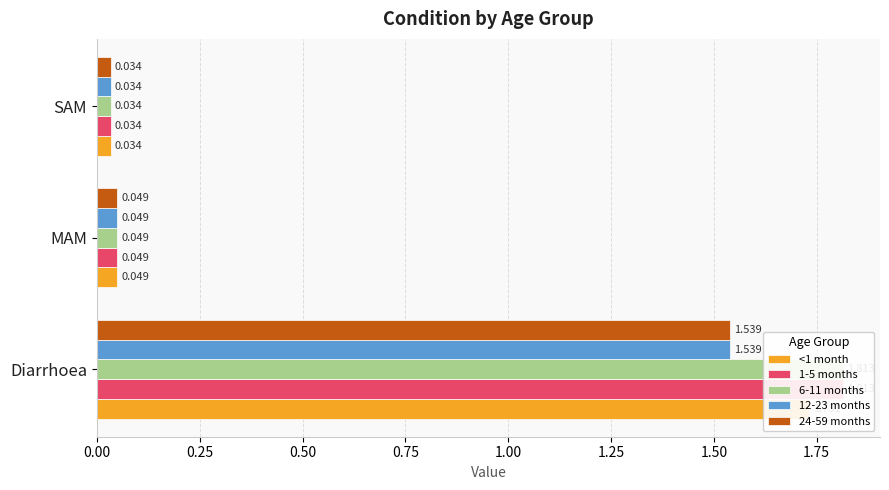

Reading left to right, what are all the values shown in this chart?

<1 month: 1.7	0.0	0.0
1-5 months: 1.8	0.0	0.0
6-11 months: 1.8	0.0	0.0
12-23 months: 1.5	0.0	0.0
24-59 months: 1.5	0.0	0.0